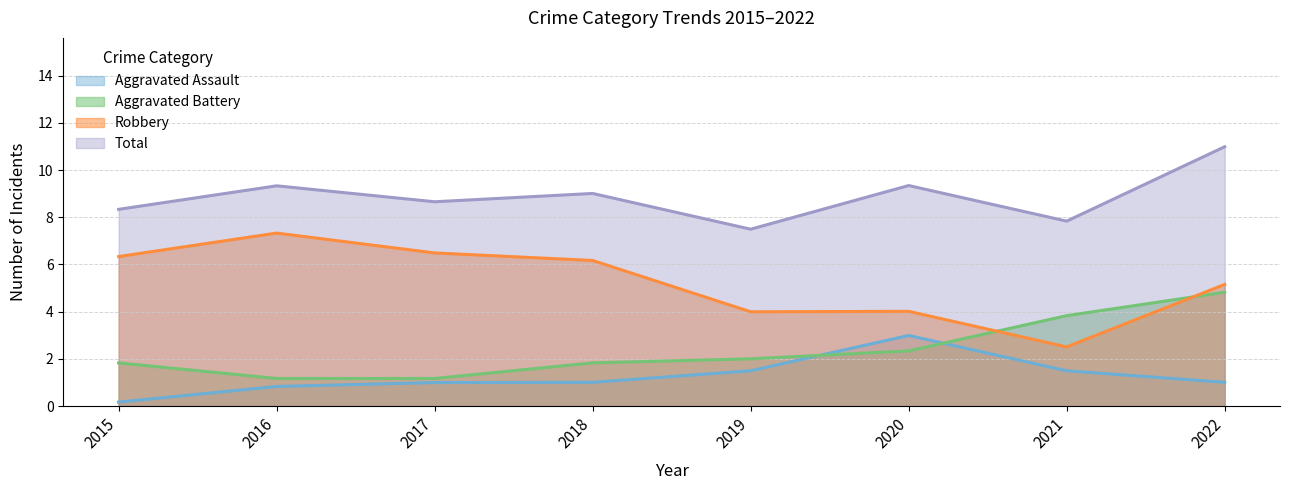

Is it true that Robbery equals 4.0 at 2020?

True